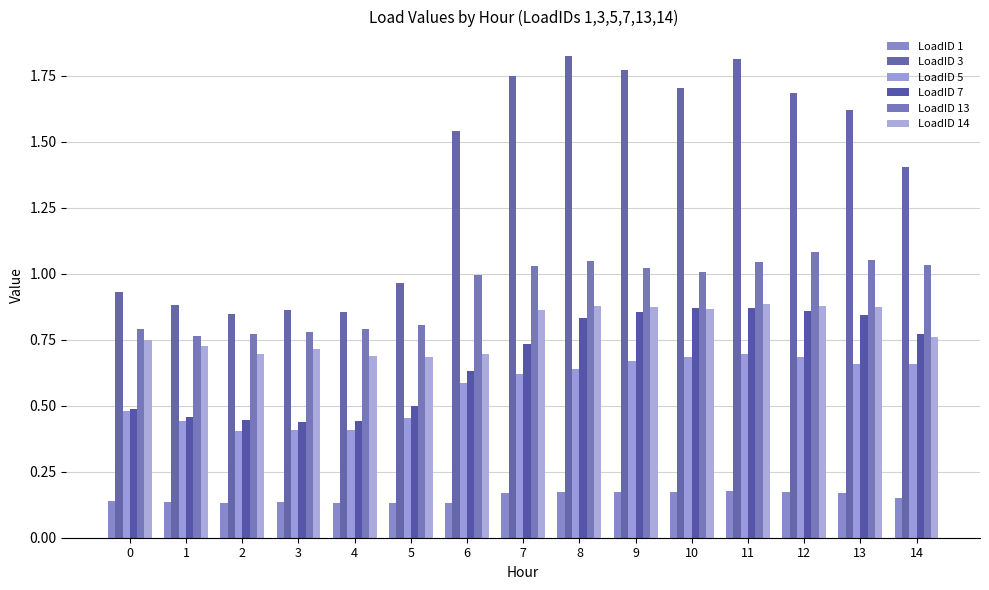

Is it true that LoadID 7 equals 0.6 at 6?

True